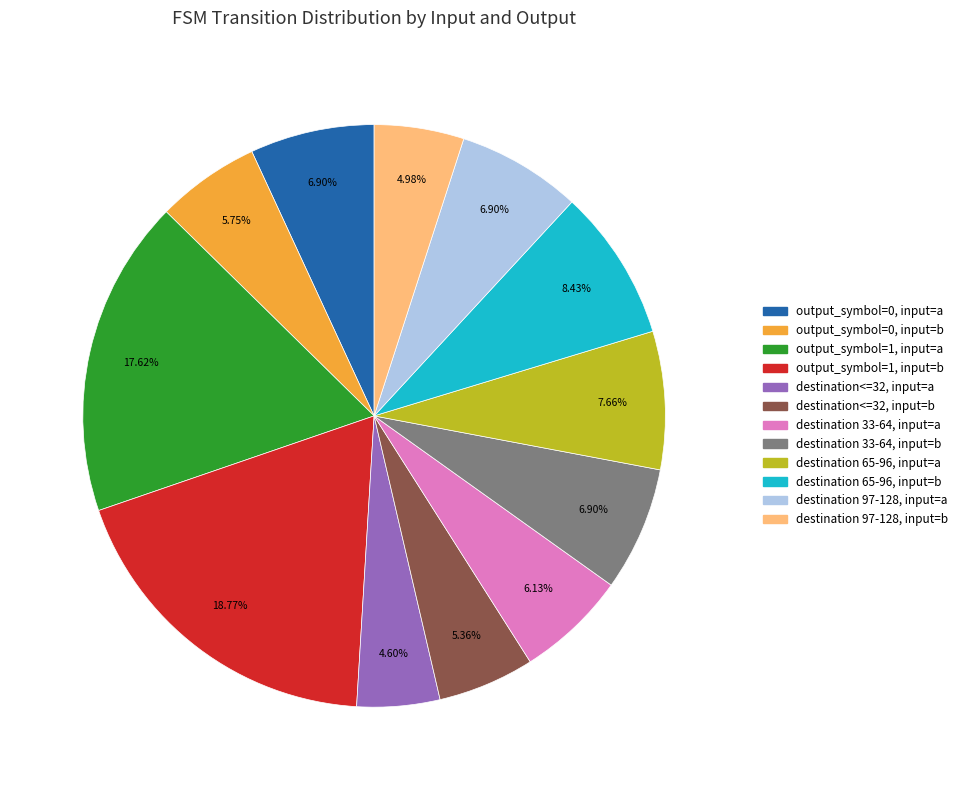

To the nearest percent, what percentage of the pie is destination 97-128, input=a?

7%